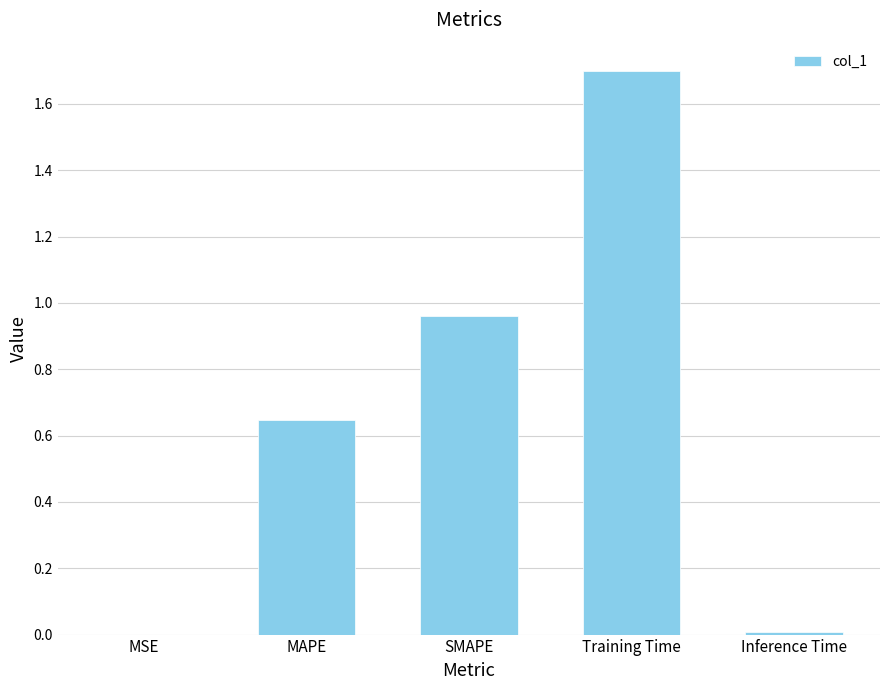

True or false: the data shows 0.0 at Inference Time.

True